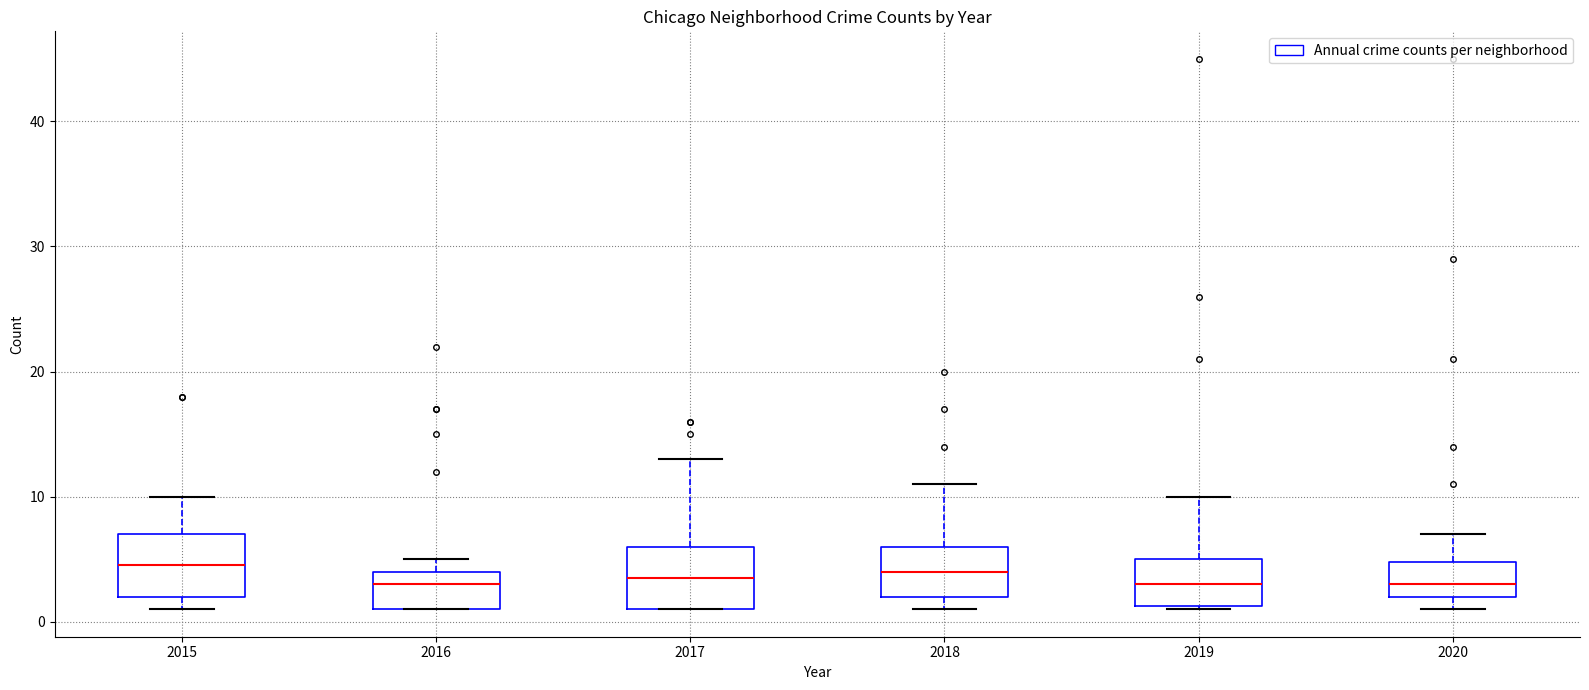

Where does the upper whisker of the box at x = 2019 end on the y-axis? The values are not printed on the chart, so give them approximately, as read against the axis.

10